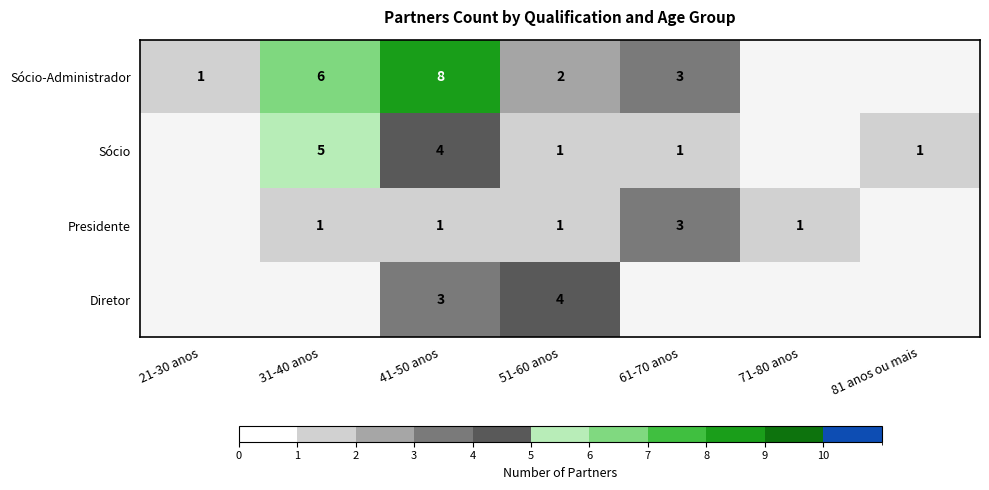

The value of Sócio at 41-50 anos is 4. True or false?

True